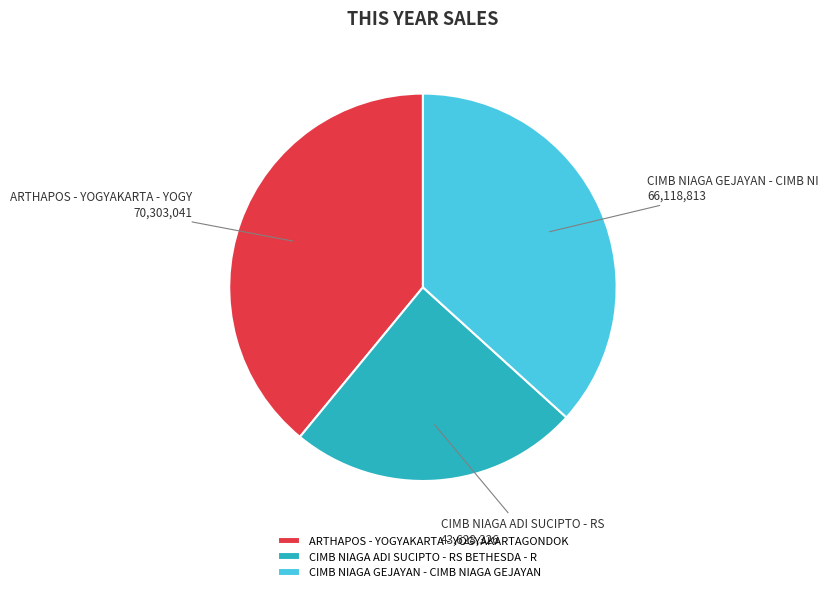

What is the ratio of the value at ARTHAPOS - YOGYAKARTA - YOGYAKARTAGONDOK to the value at CIMB NIAGA ADI SUCIPTO - RS BETHESDA - R?

1.6